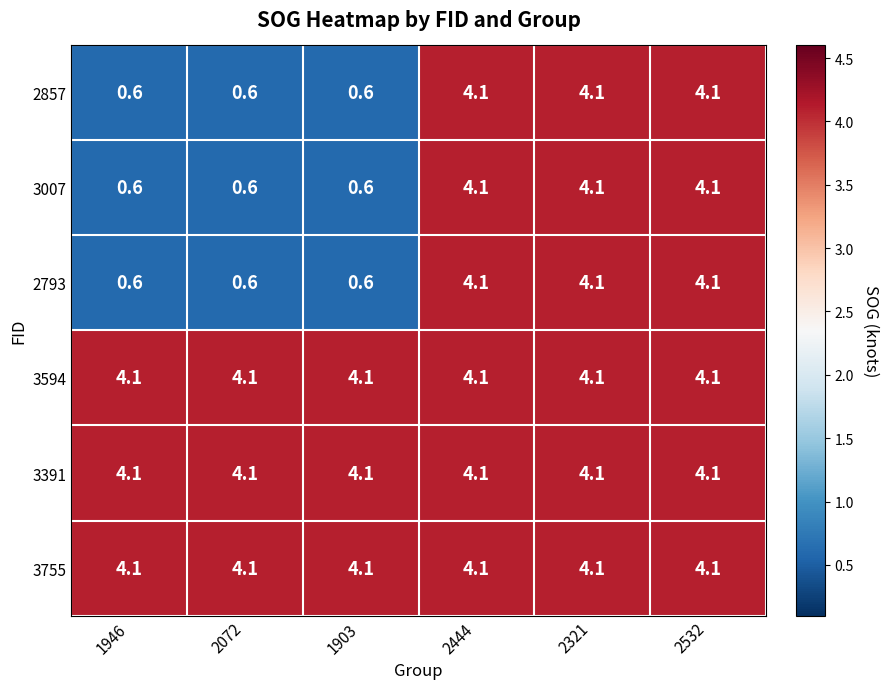

What value does the 2793 series have at 1903?

0.6